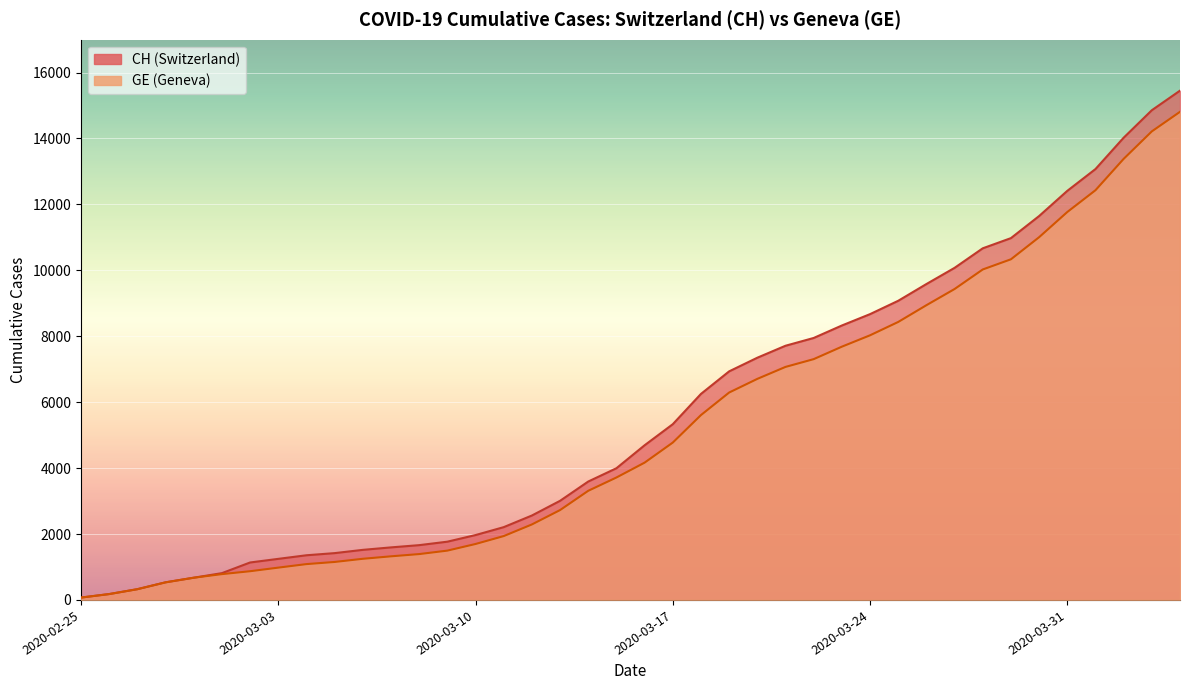

Where does the GE series first go above 4165?

2020-03-17